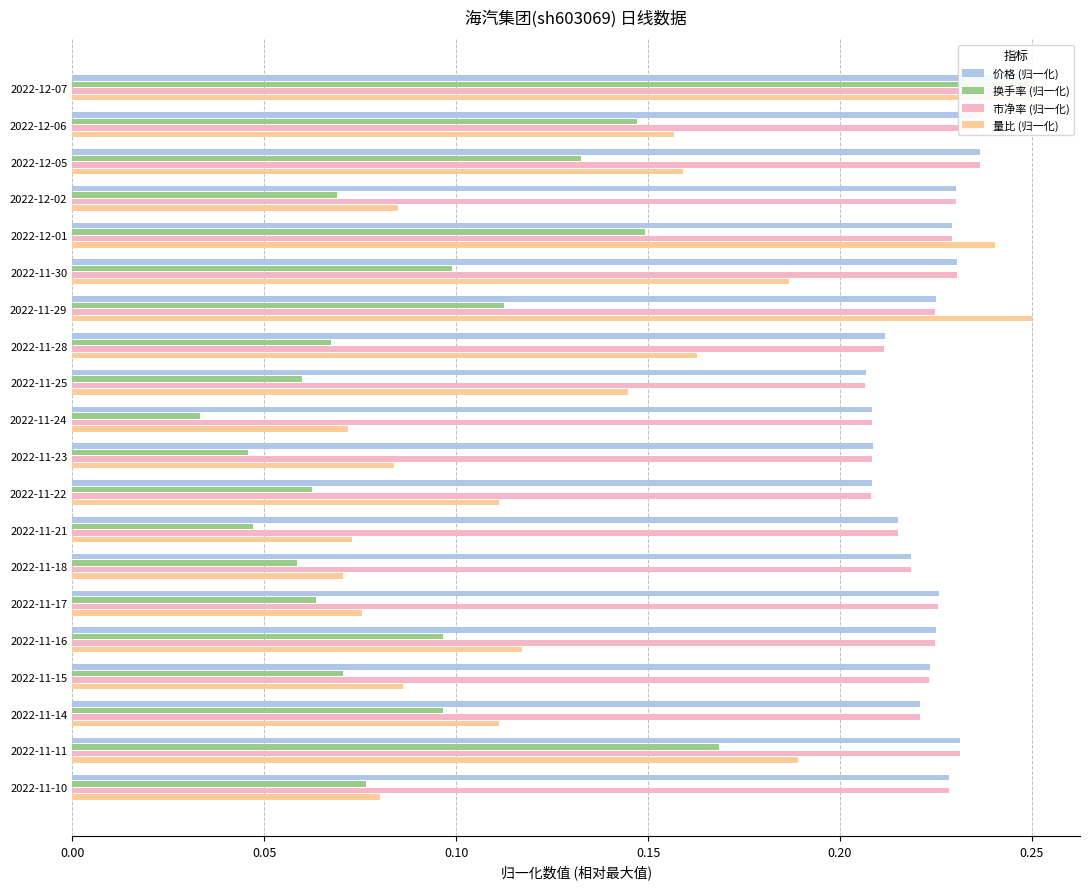

What are all the series names shown in the legend?

价格 (归一化), 换手率 (归一化), 市净率 (归一化), 量比 (归一化)